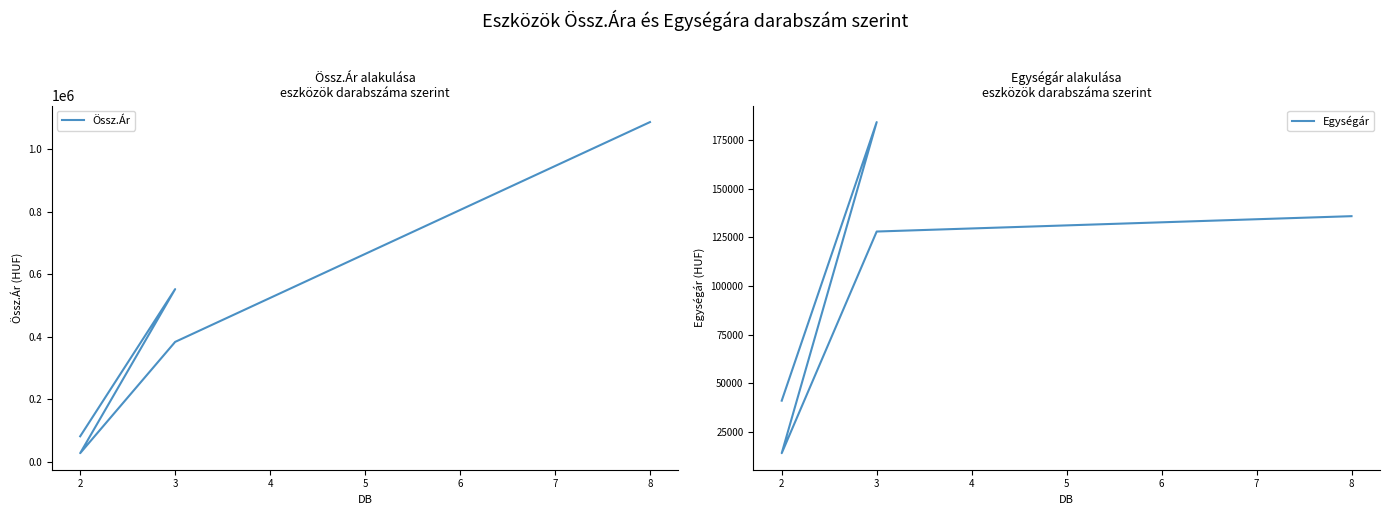

True or false: Össz.Ár and Egységár cross at least once.

False